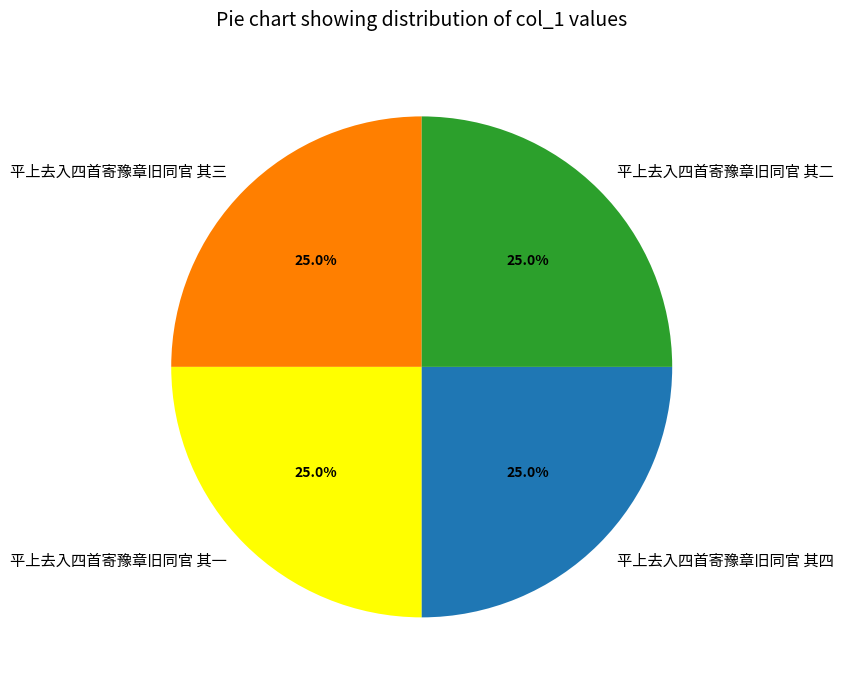

To the nearest percent, what portion does 平上去入四首寄豫章旧同官 其四 represent?

25%